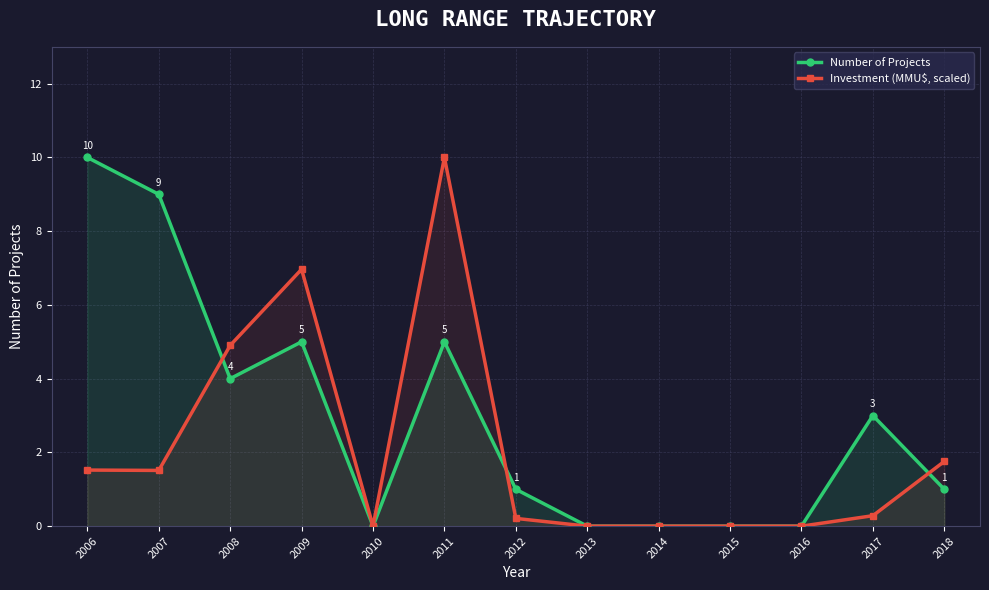

How many interior local valleys does the Number of Projects series have?

2